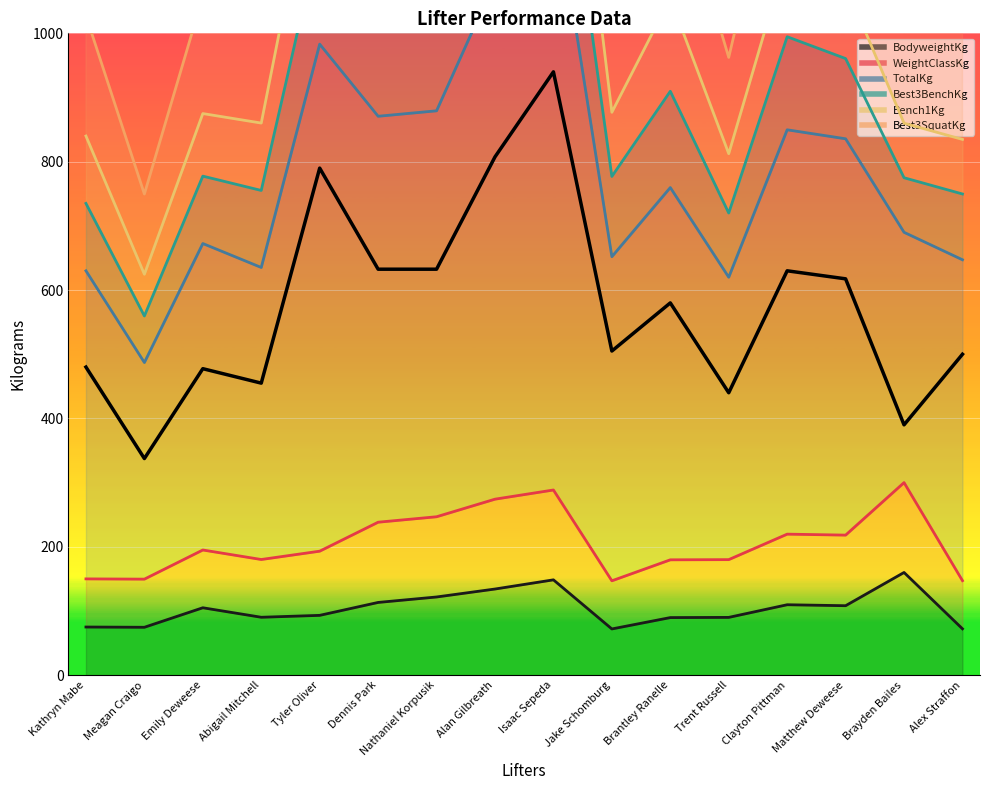

What is the difference between the maximum and minimum values in the TotalKg series?

602.5